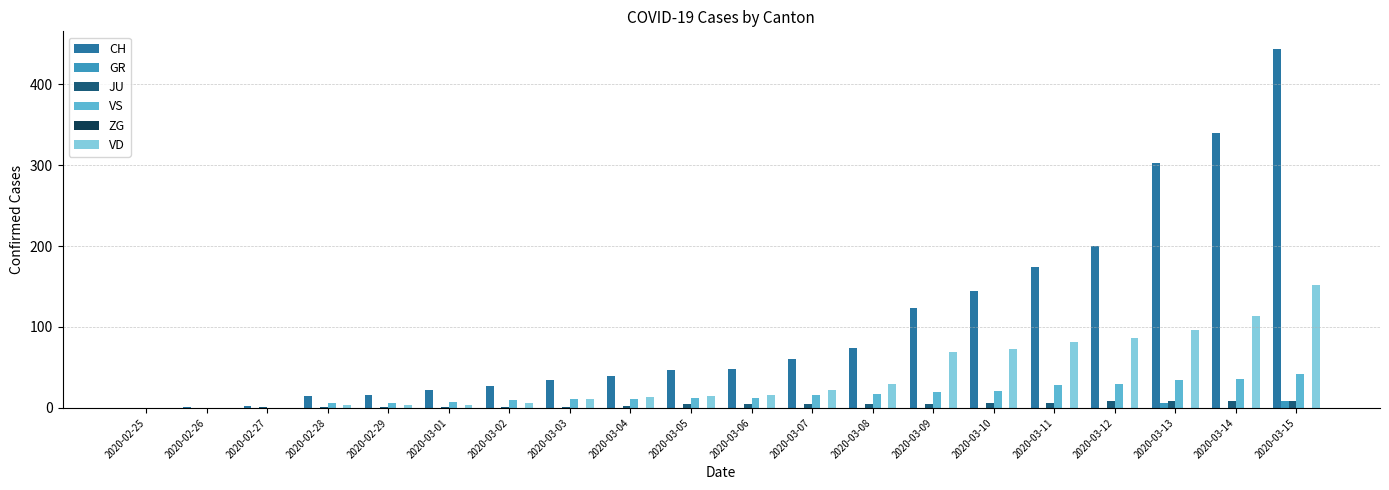

True or false: CH has a value of 47 at 2020-03-08.

False